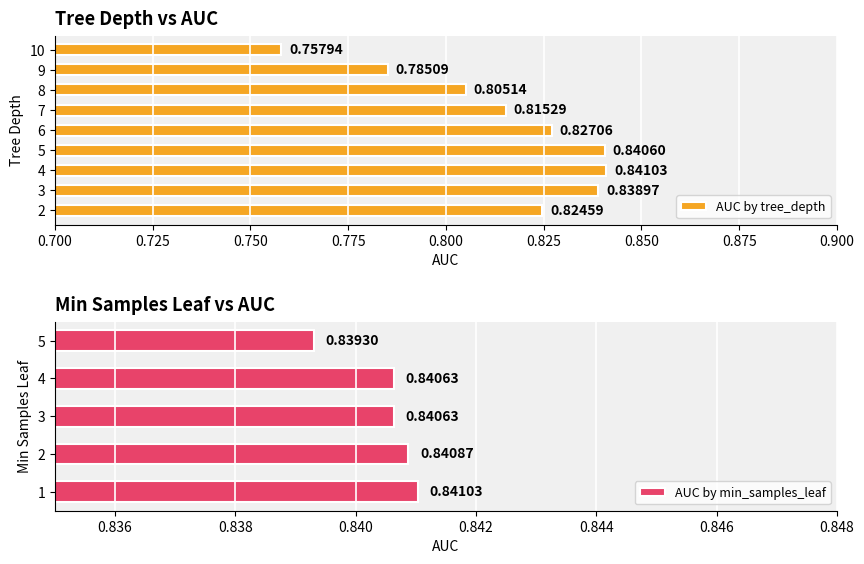

How many values are between 0 and 1?

9